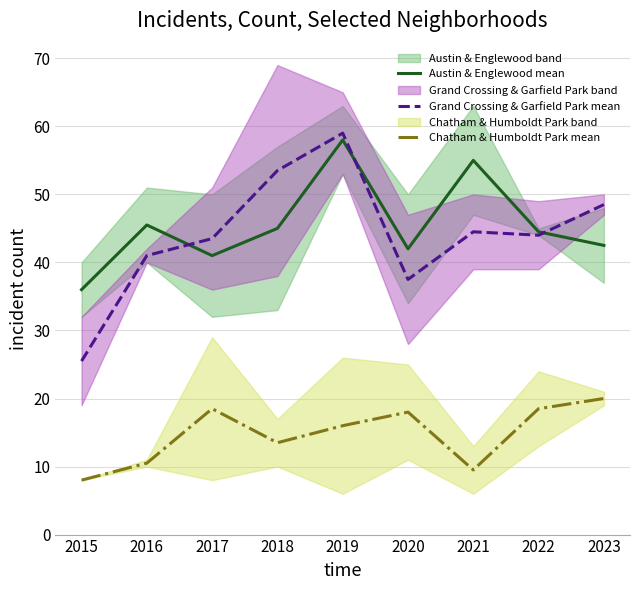

What is the sum of all Grand Crossing & Garfield Park mean values?

397.0